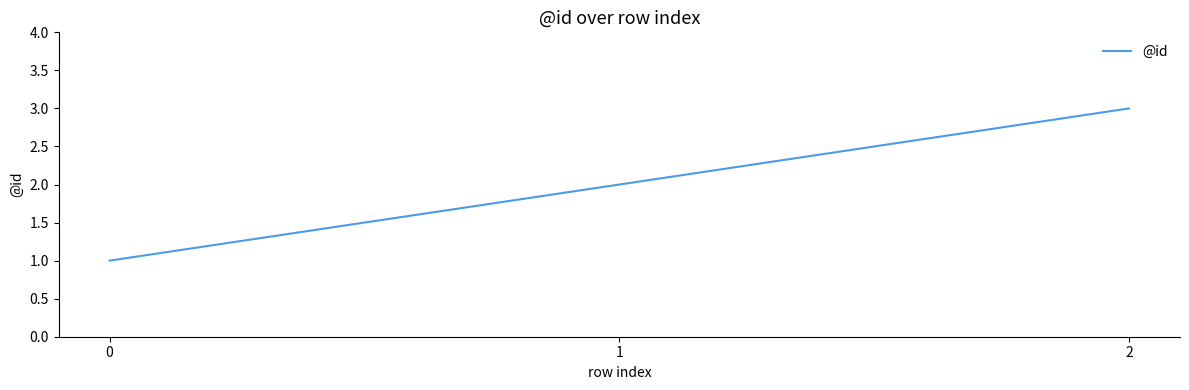

Reading right to left, transcribe all the data shown in this chart.

2=3	1=2	0=1